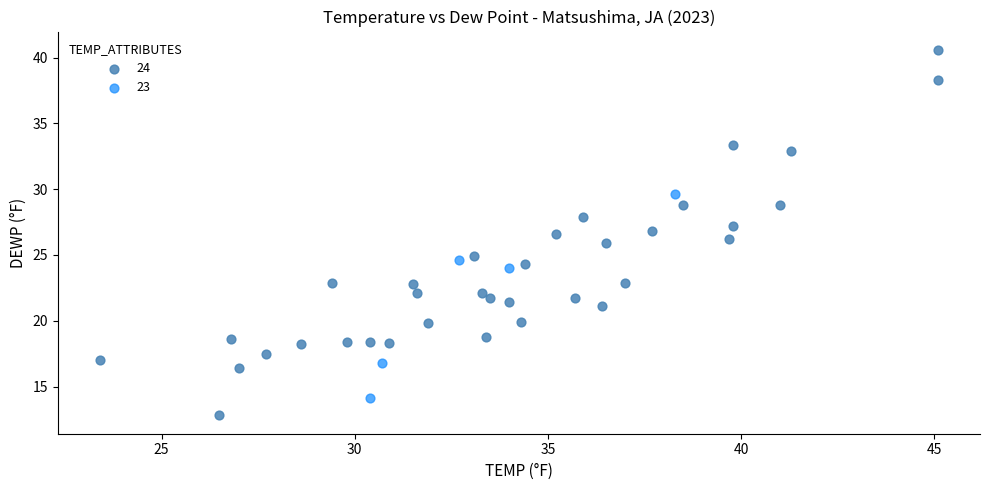

Which series reaches the maximum Y coordinate?

24